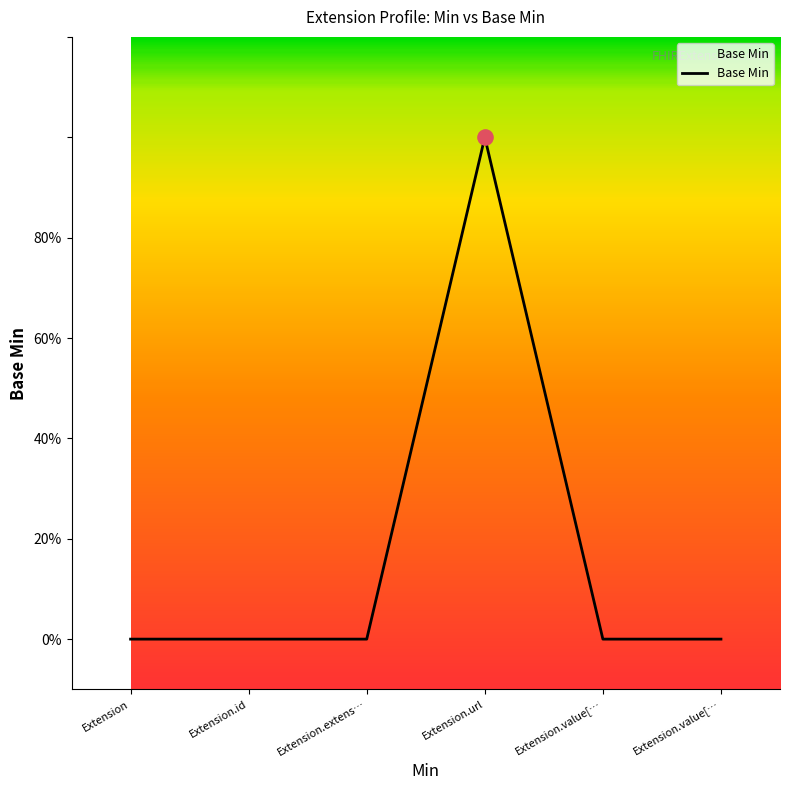

What is the change in value from Extension.id to Extension.url?

+1